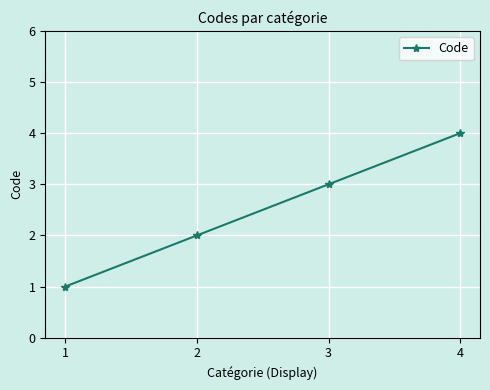

Reading left to right, list all the values displayed in this chart.

1	2	3	4